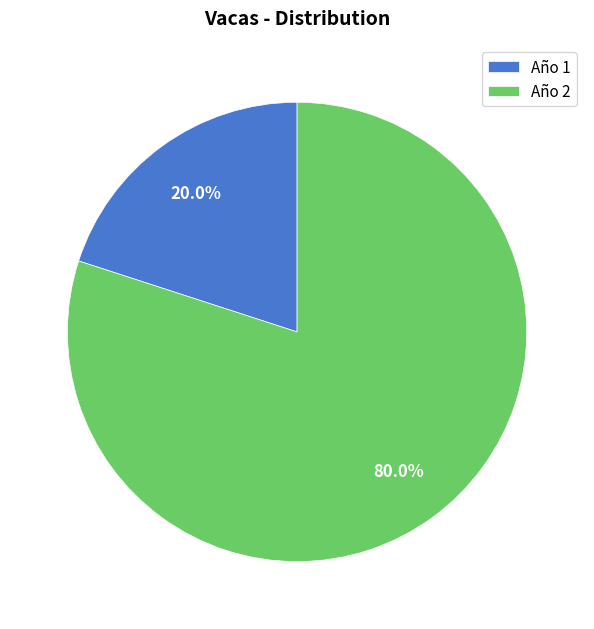

Which category has the biggest portion of the pie?

Año 2